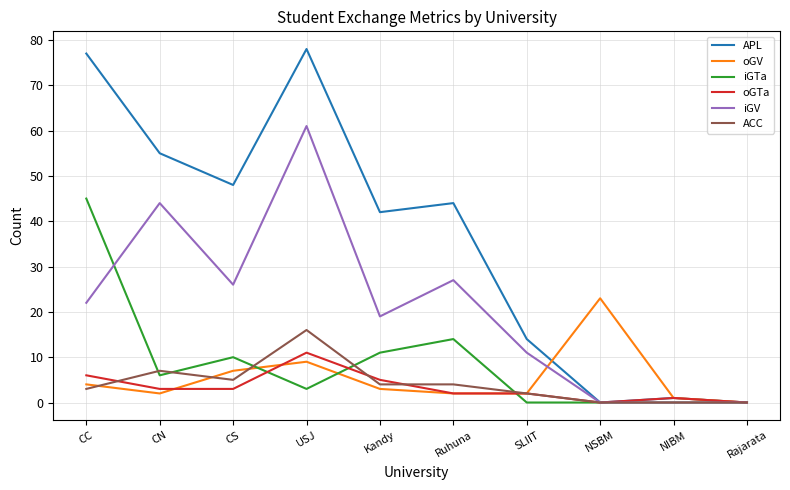

What are all the series names shown in the legend?

APL, oGV, iGTa, oGTa, iGV, ACC